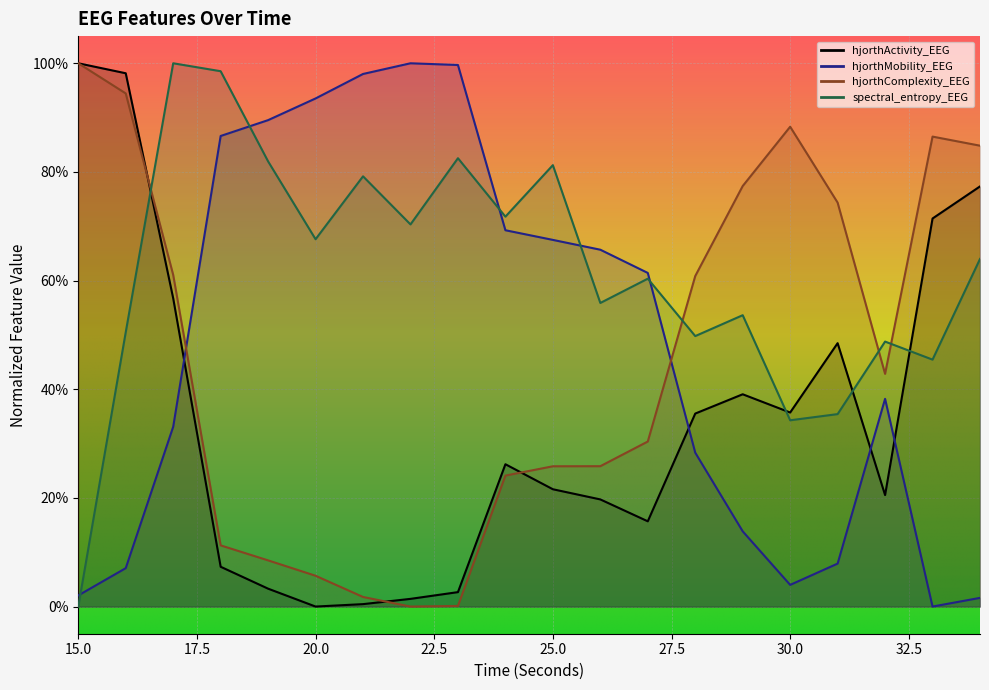

What are all the series names shown in the legend?

hjorthActivity_EEG, hjorthMobility_EEG, hjorthComplexity_EEG, spectral_entropy_EEG